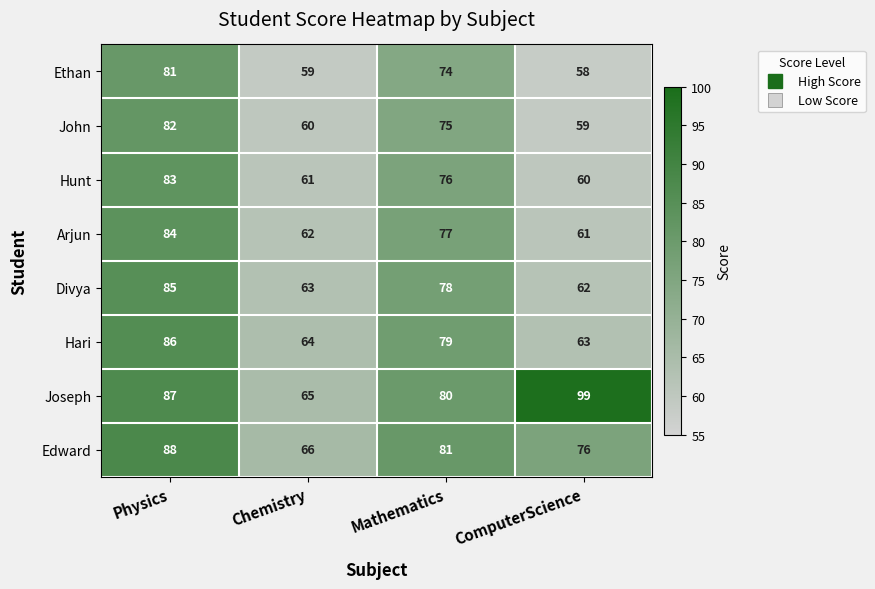

Count the number of data series in this chart.

8